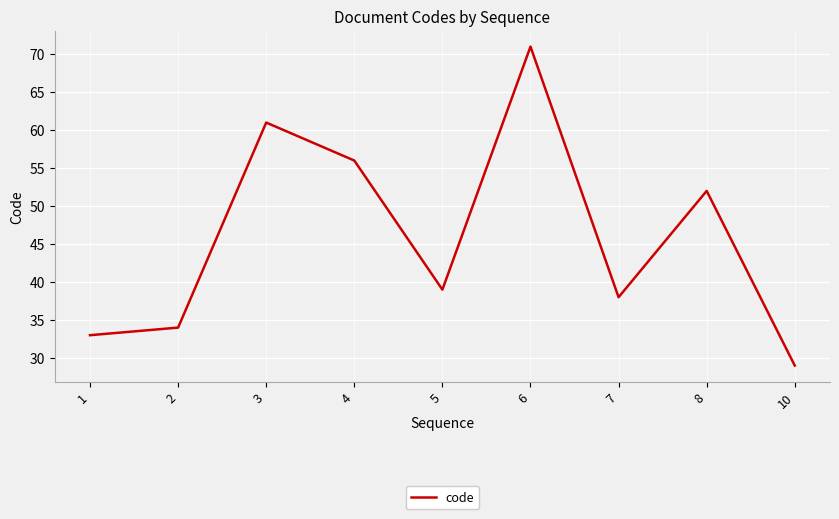

Where is the first local minimum?

5